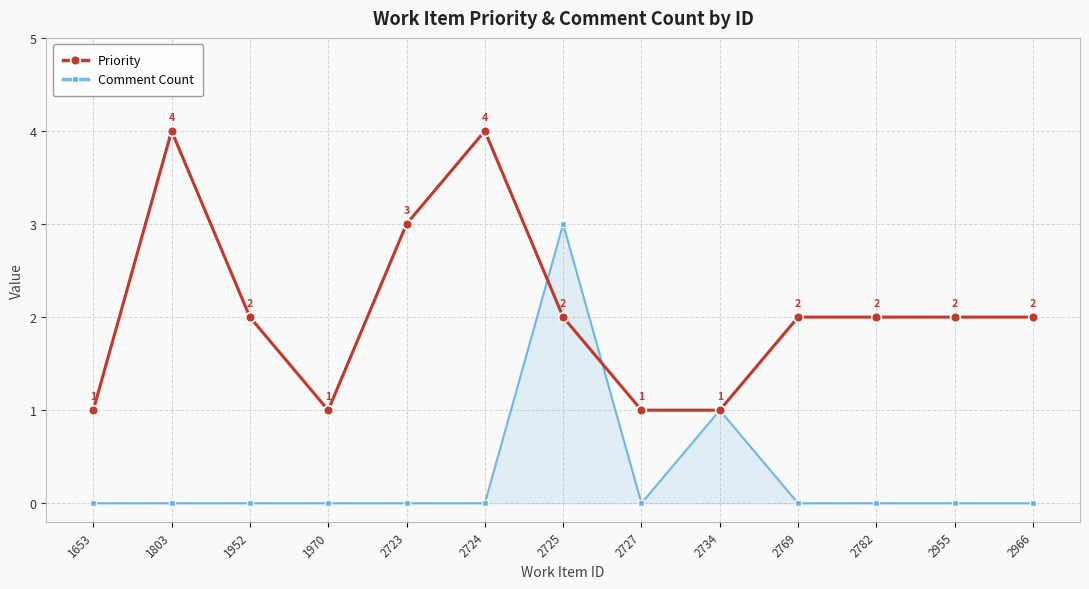

How many lines are shown in the chart?

2